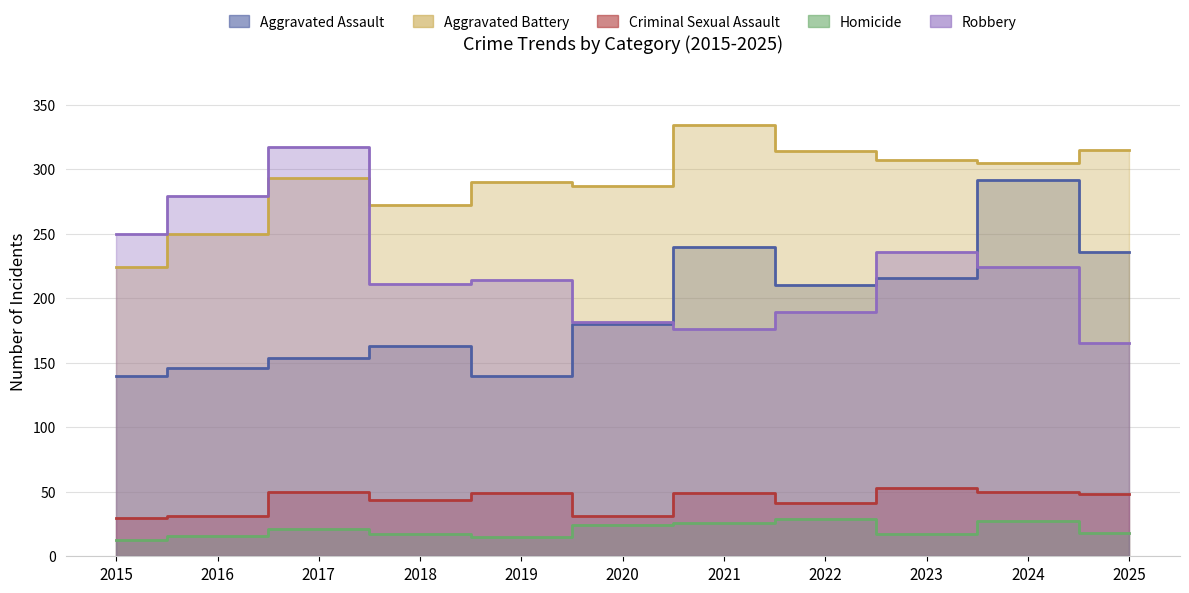

What is the value of the Aggravated Battery point at the 7th from the left?

334